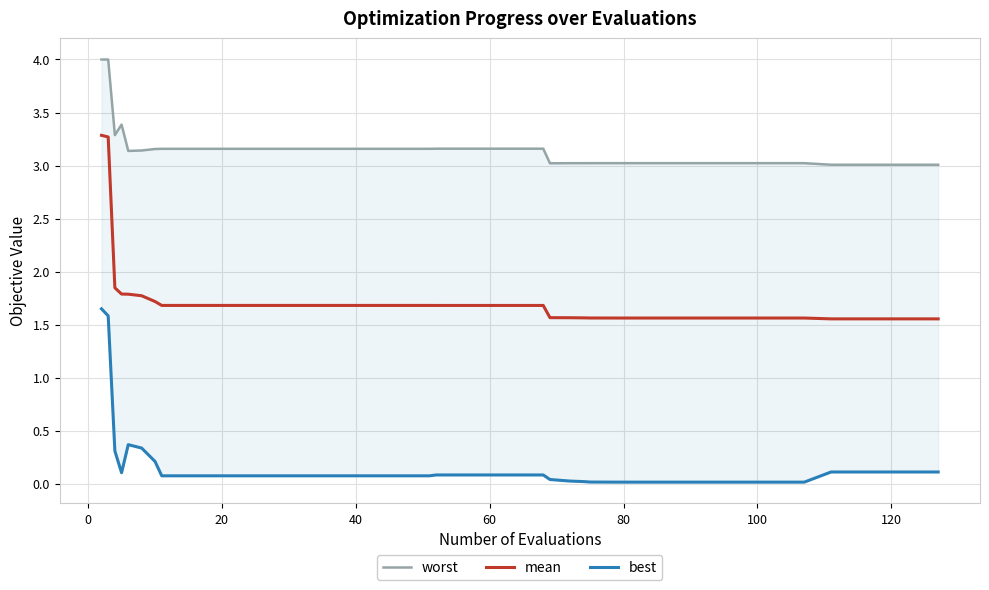

True or false: best and worst intersect in this chart.

False